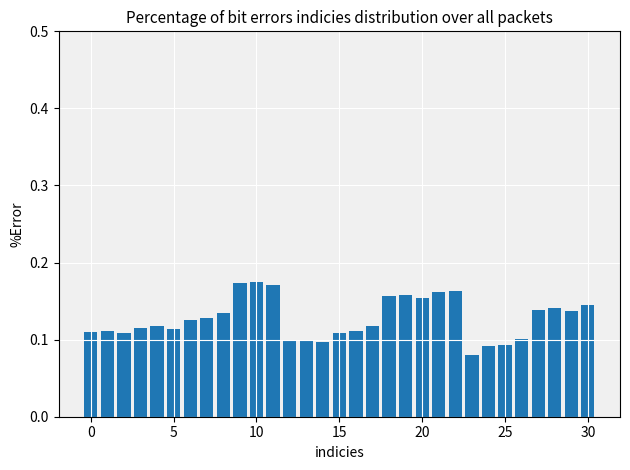

What is the sum of all values?

3.9